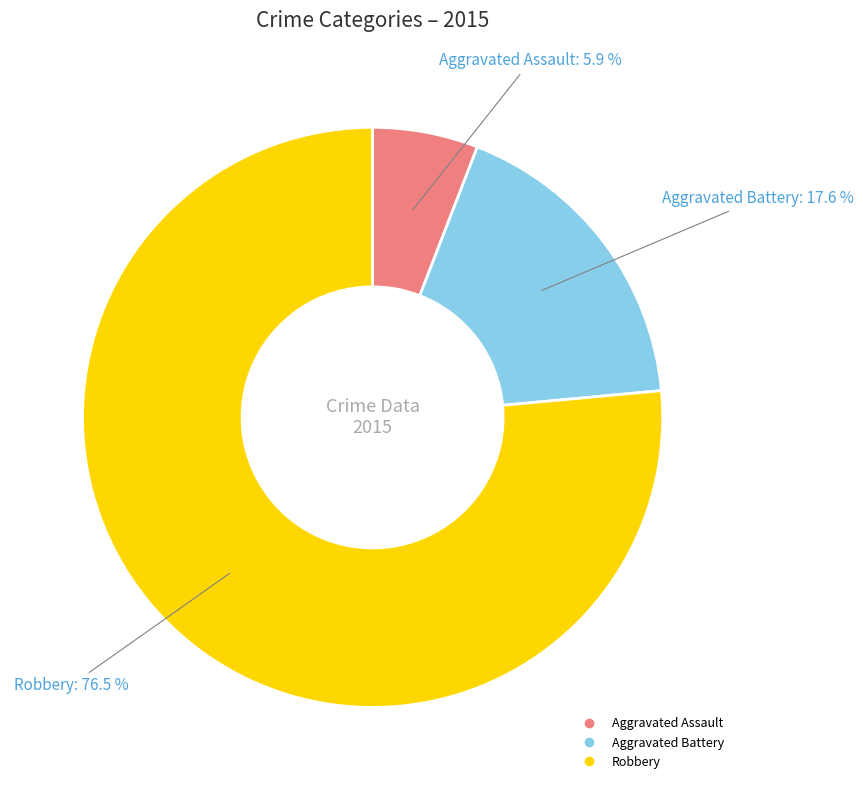

Is the sum of Aggravated Battery and Aggravated Assault greater than half?

No